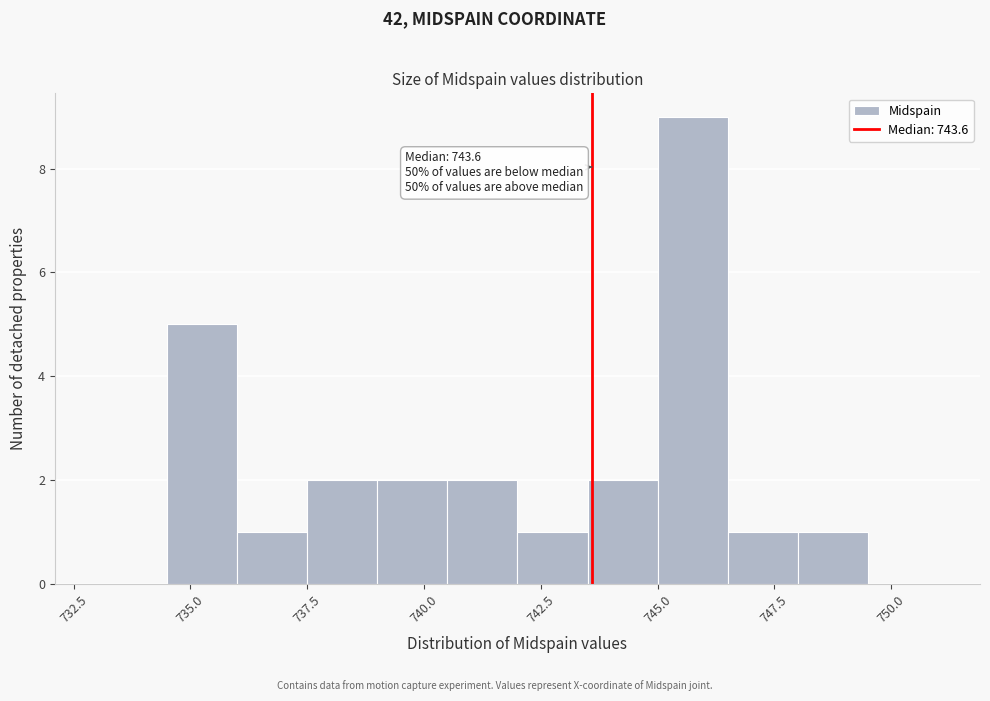

Around what value on the x-axis is the tallest bar? Give the approximate position of its centre, as read against the axis.

746.0